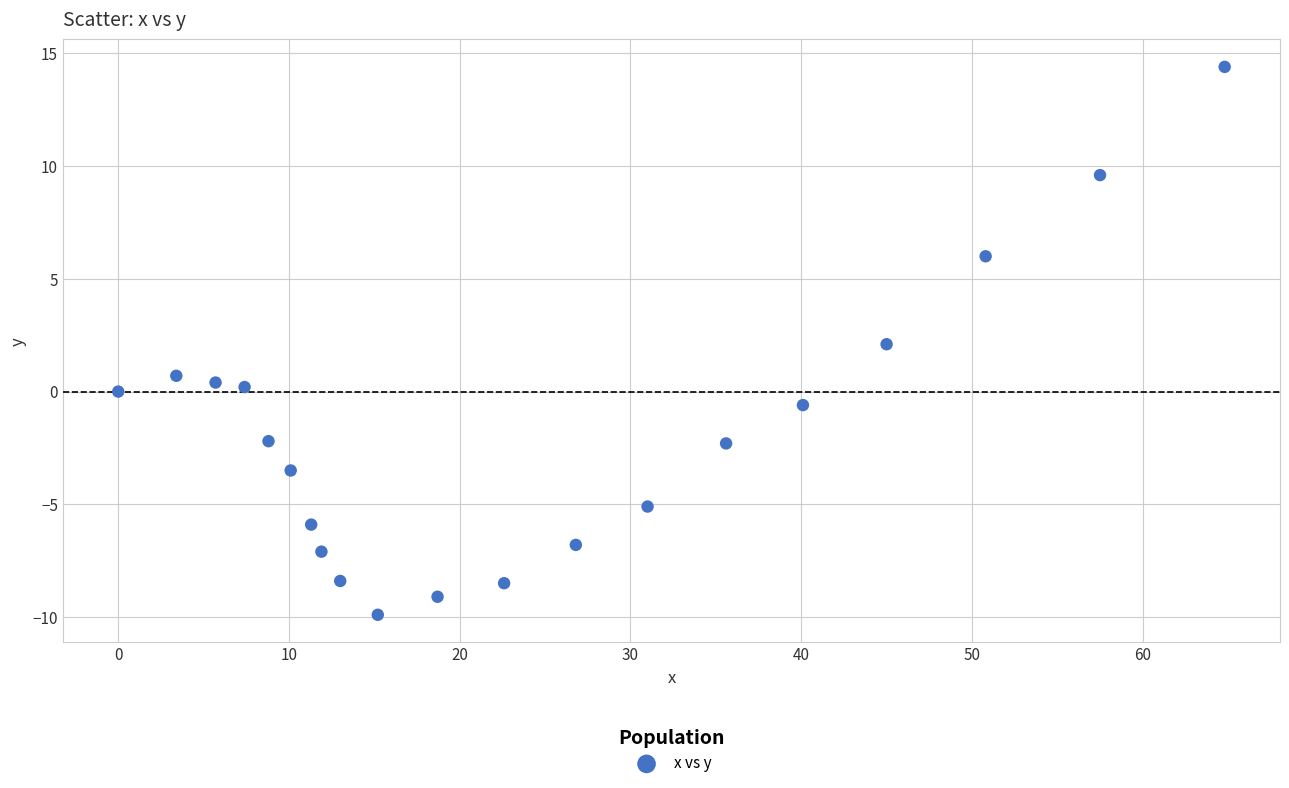

What is the range of X values (max minus min)?

64.8